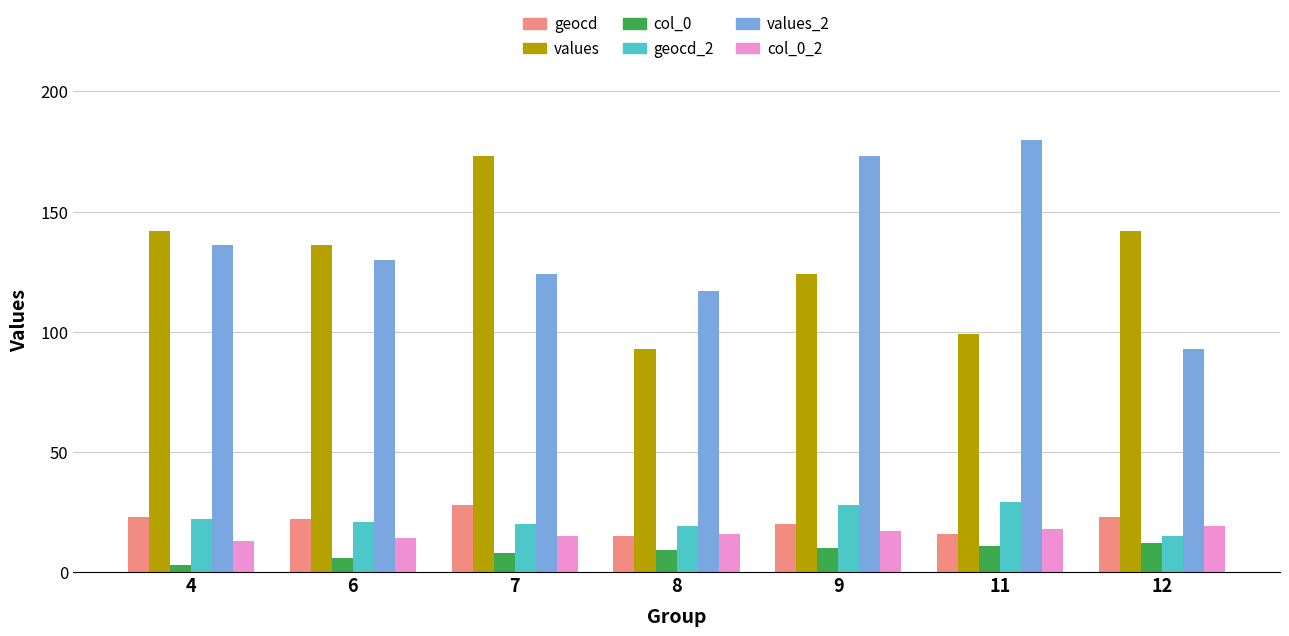

Is it true that values equals 42 at 8?

False